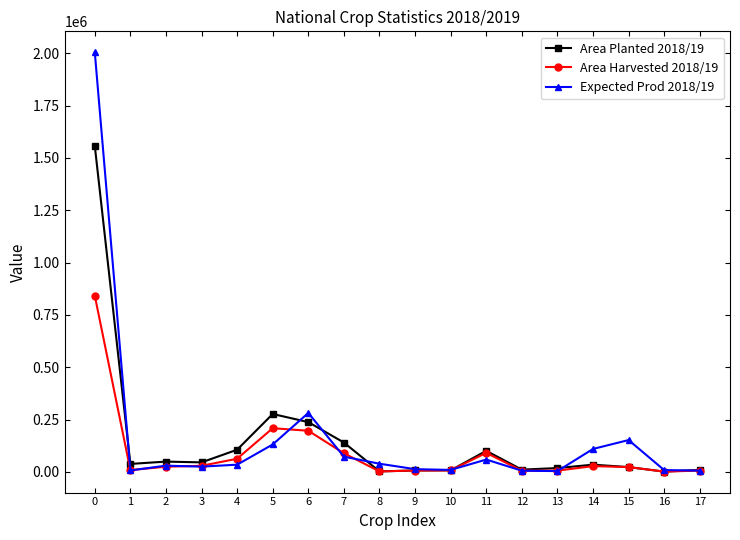

What is the difference between the Expected Prod 2018/19 values at 1 and 5?

124140.4